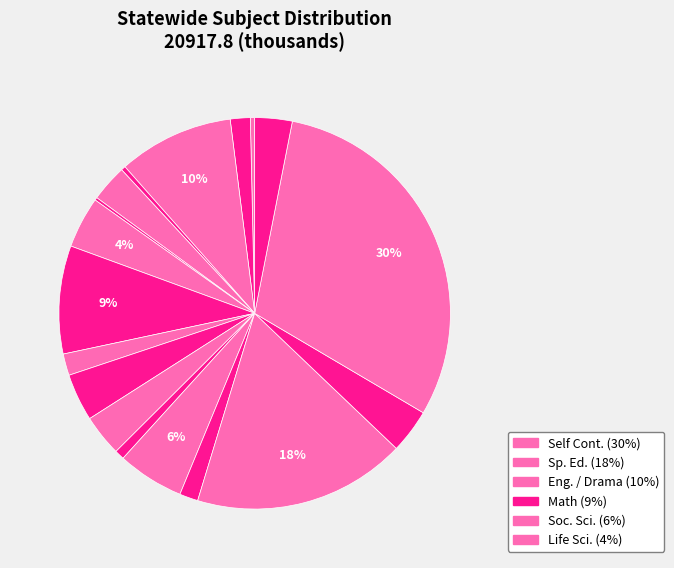

What is the largest slice in the pie chart?

Self Cont.